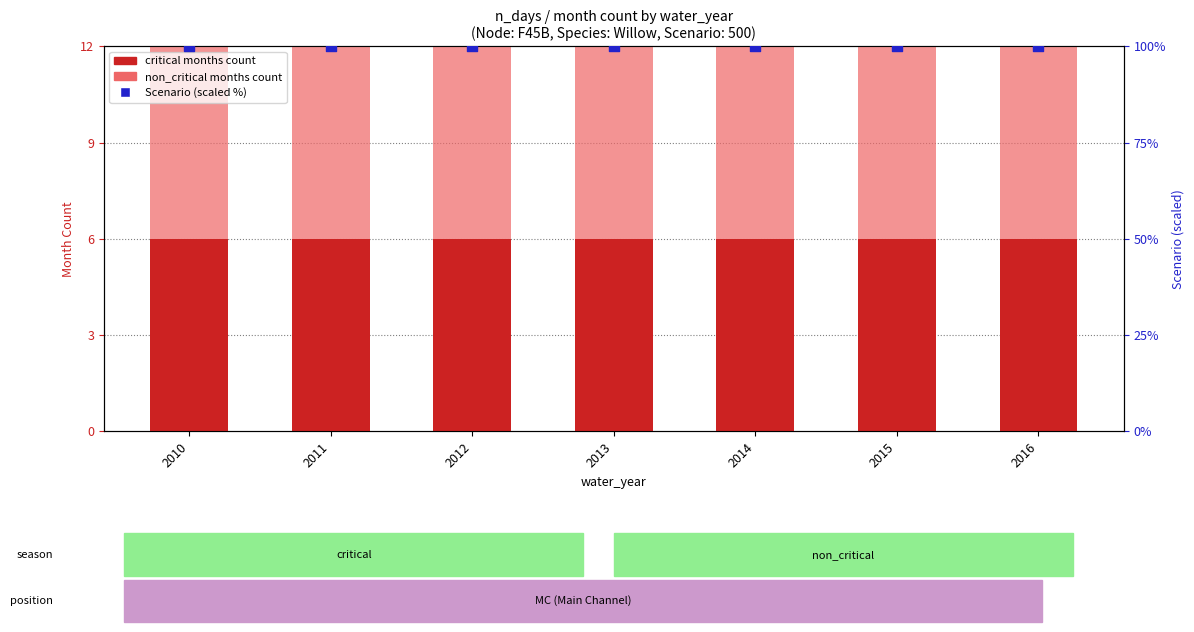

Is the value of critical months count at 2010 greater than the value of Scenario (scaled %) at 2014?

No